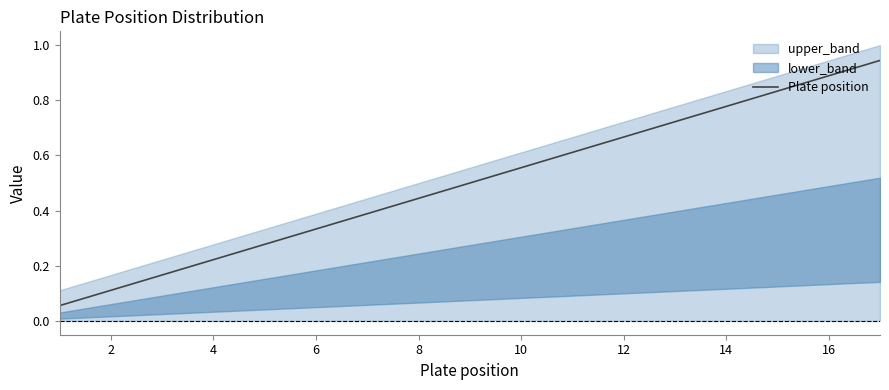

Is it true that Plate position equals 0.7 at 10?

False